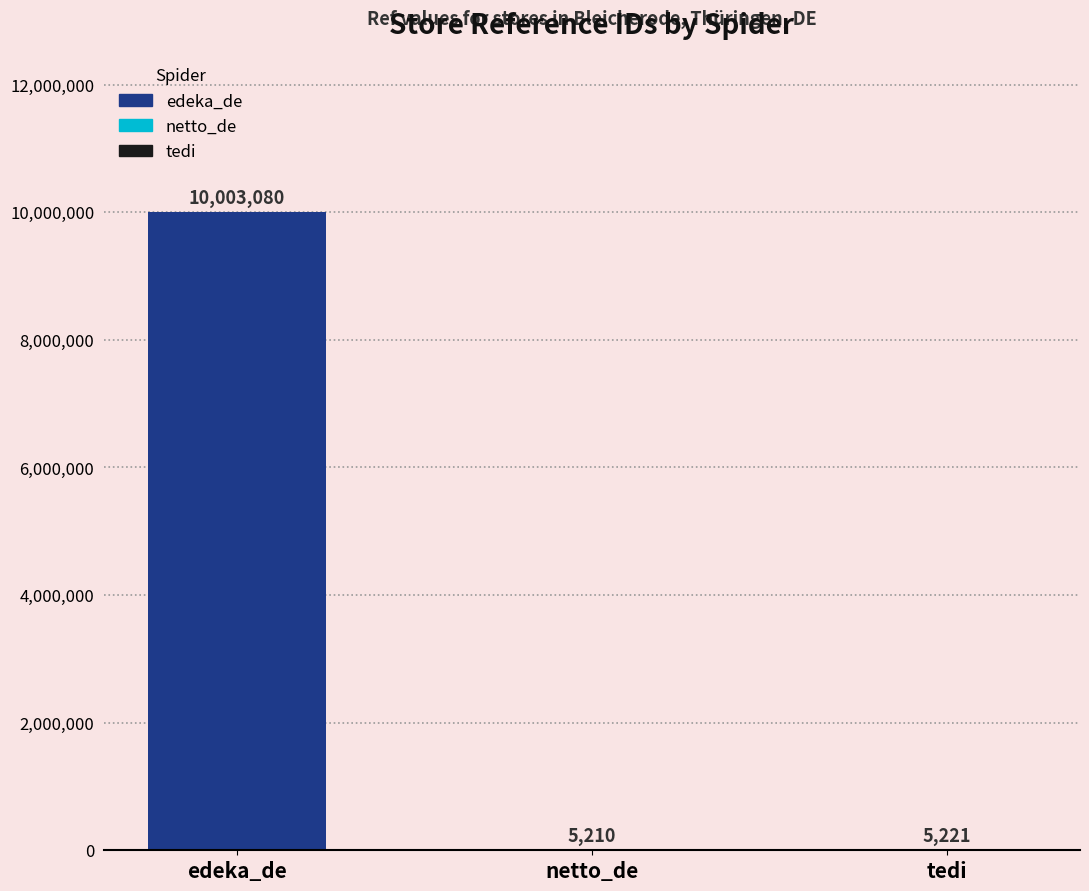

How many data points are less than 5221?

1